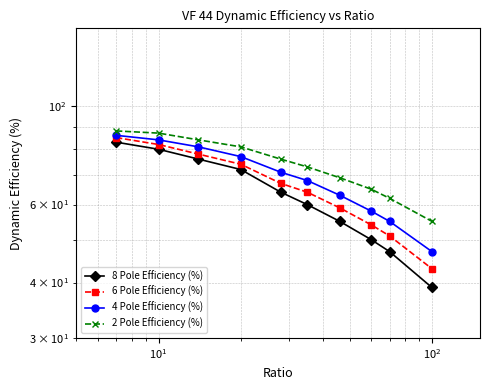

What is the sum of all 4 Pole Efficiency (%) values?

690